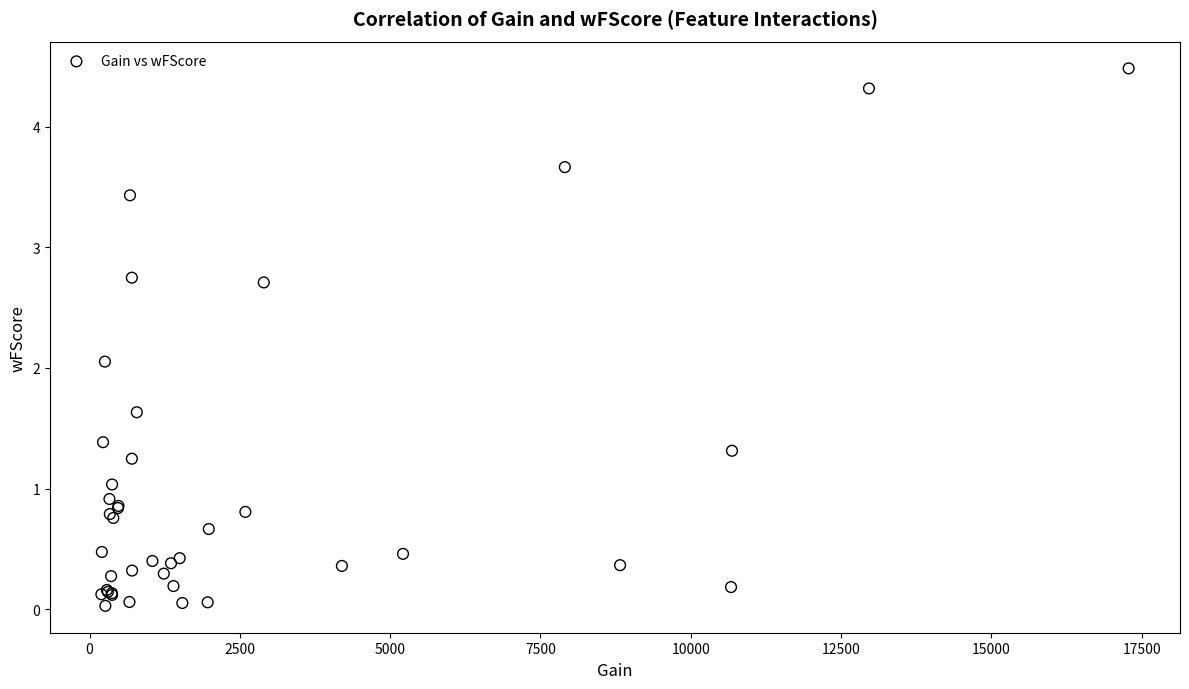

What Y value in the scatter plot is closest to 2?

2.1